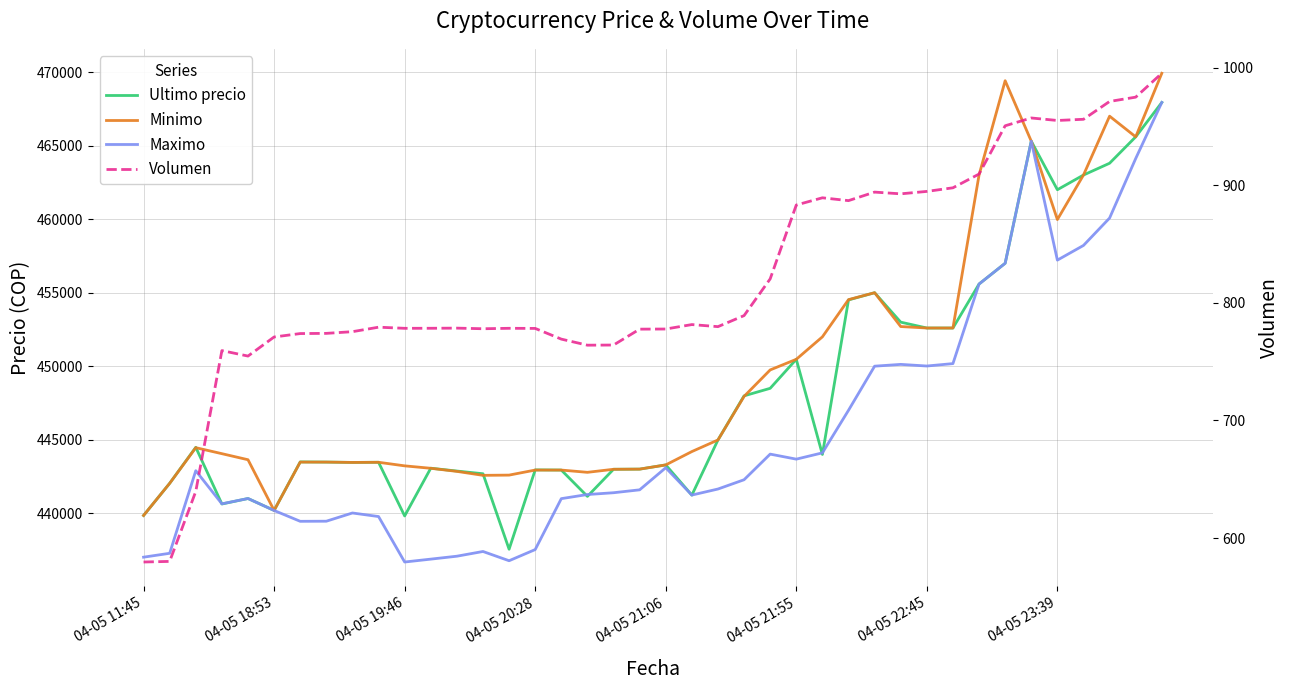

How many data points in Maximo are less than 441654?

20